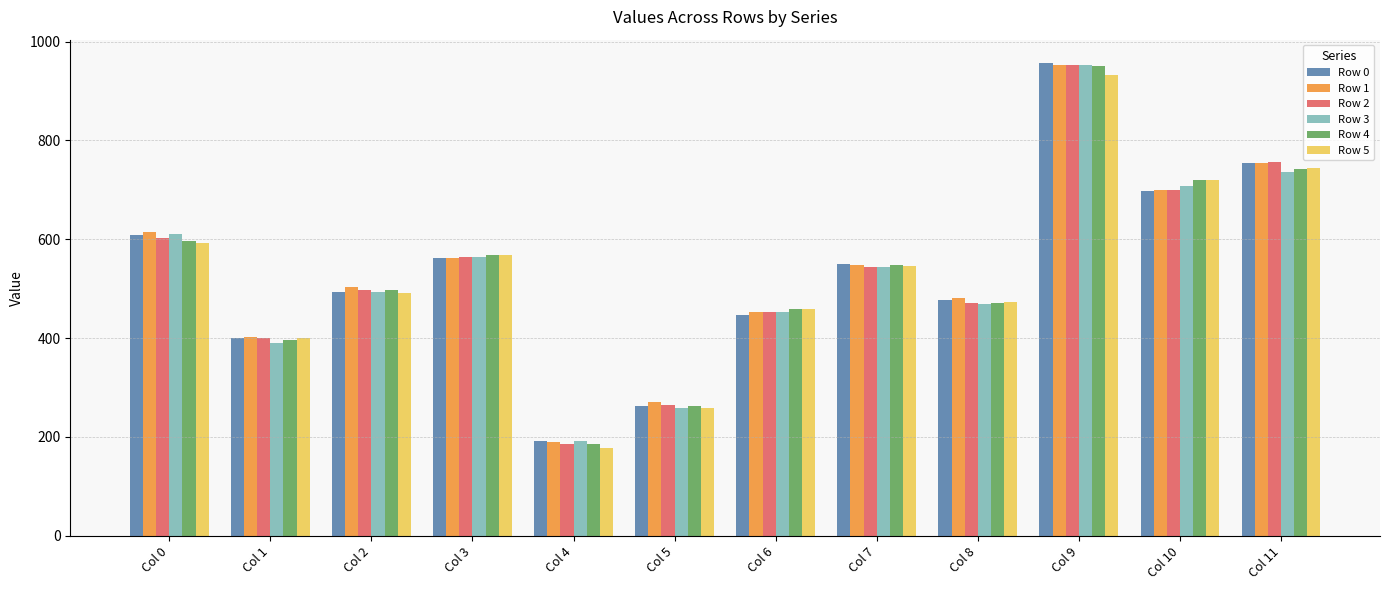

The value of Row 1 at Col 11 is 1298. True or false?

False